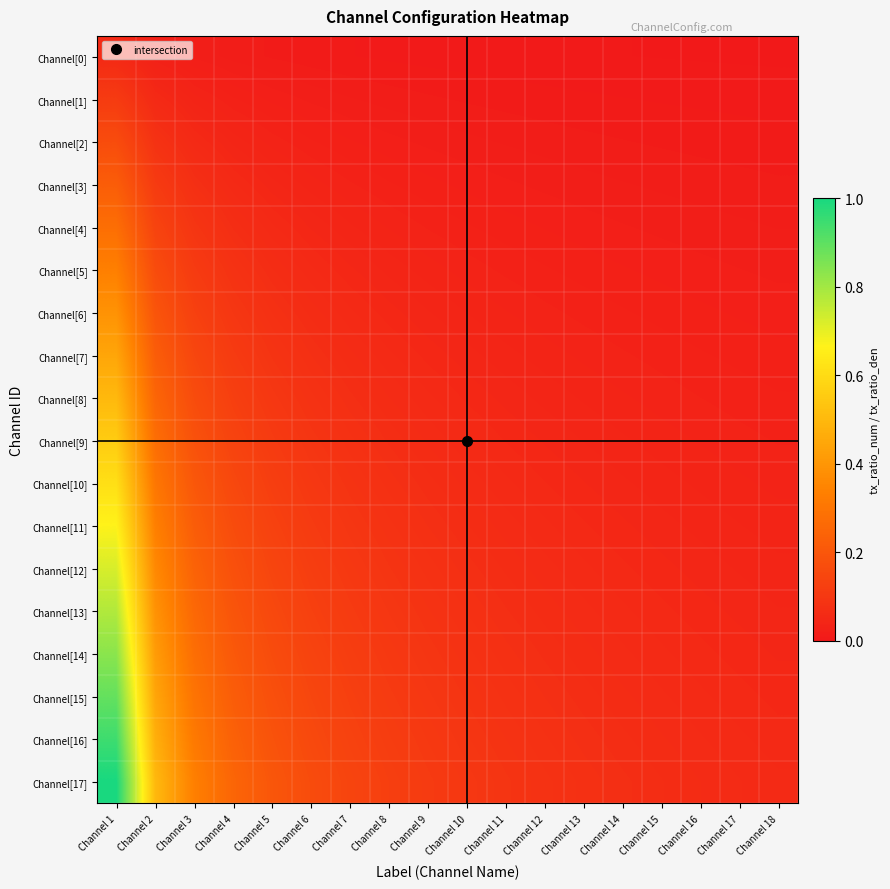

What is the spread (max minus min) of values at Channel 3?

0.3